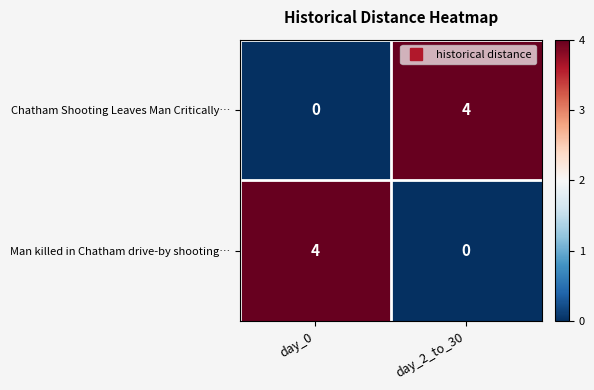

Reading left to right, extract all data points from this chart.

Chatham Shooting Leaves Man Critically…: 0	4
Man killed in Chatham drive-by shooting…: 4	0